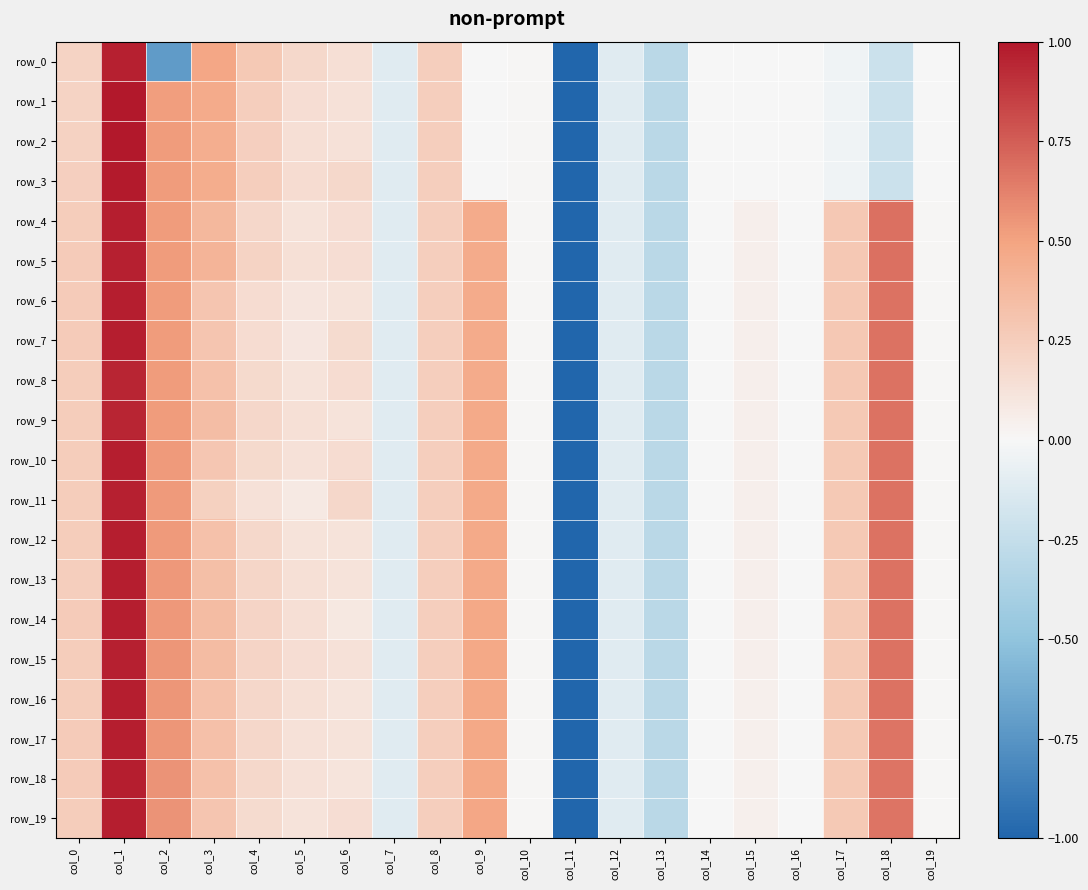

The value of row_12 at col_13 is -0.5. True or false?

False